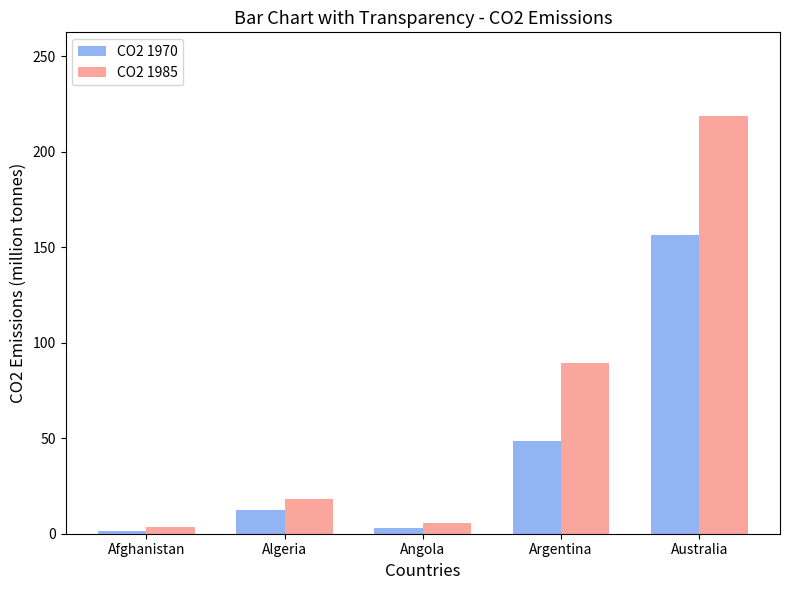

At how many categories does at least one series exceed 155?

1